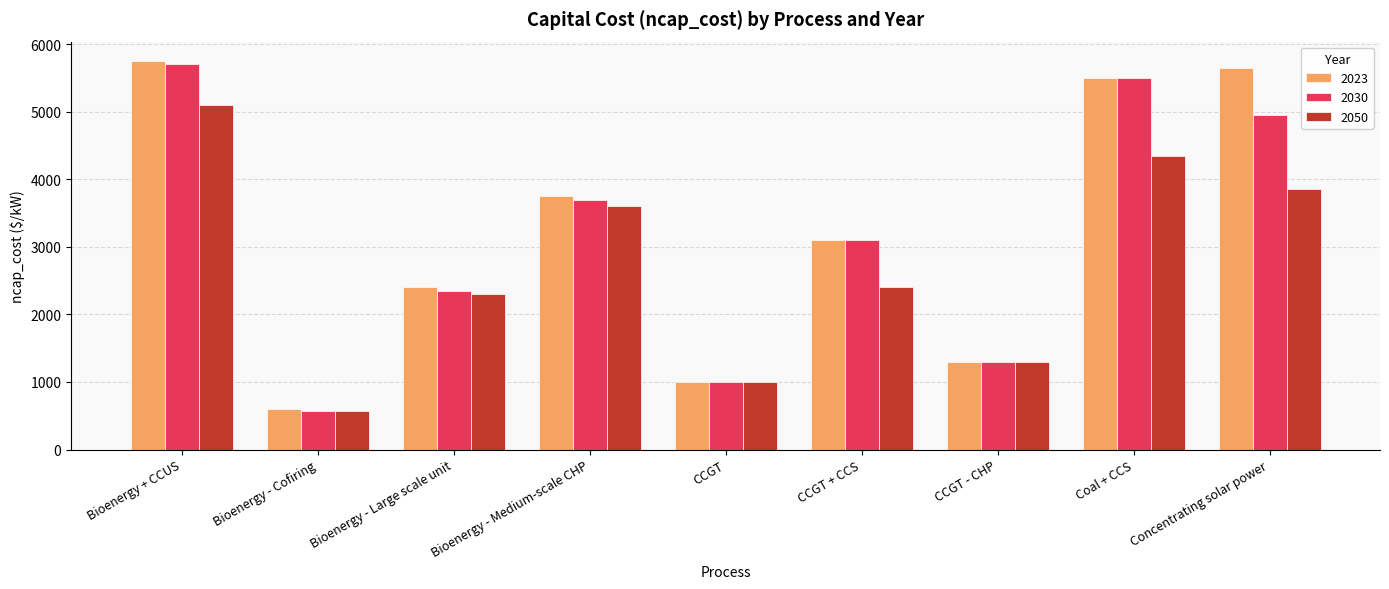

The value of 2050 at Bioenergy - Cofiring is 575. True or false?

True